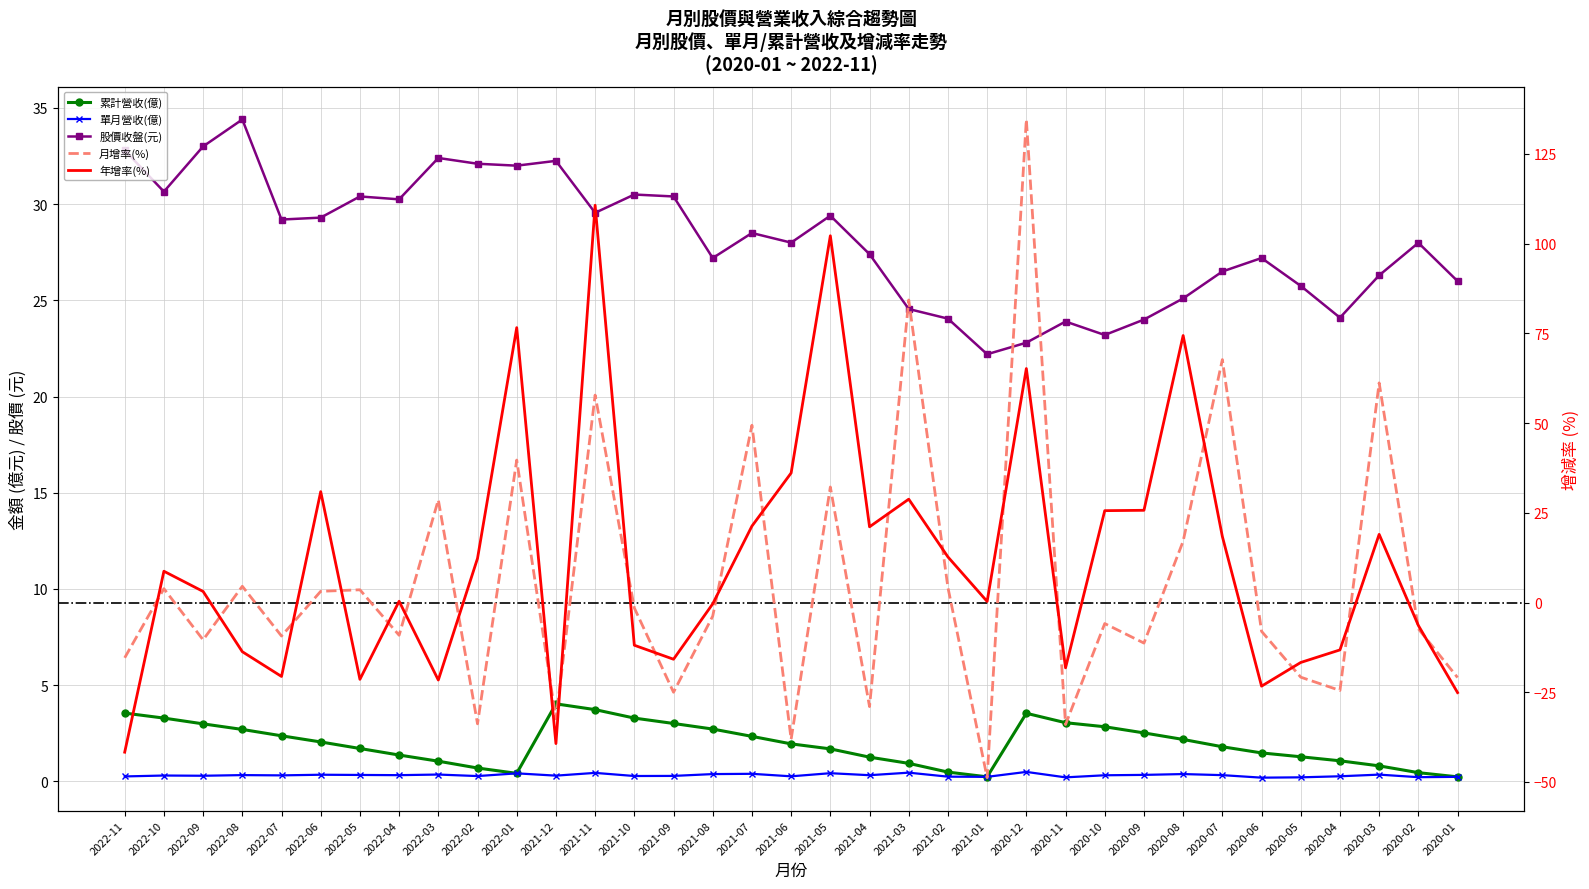

What is the sum of all 單月營收(億) values?

11.1